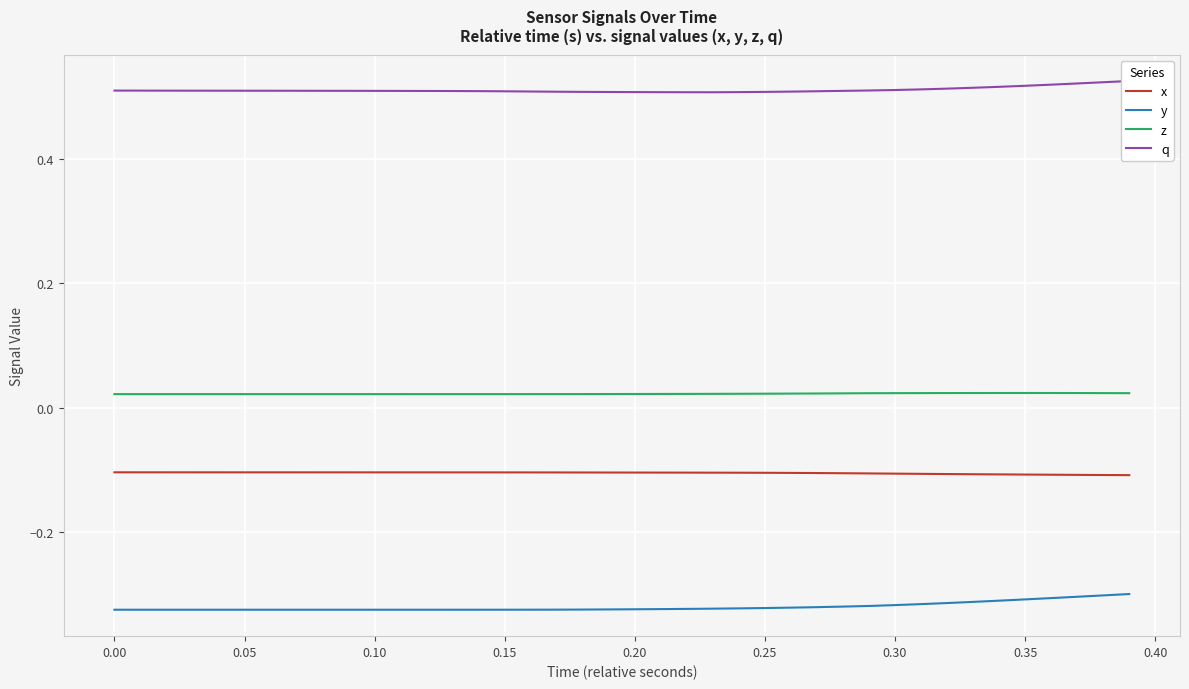

True or false: z and x intersect in this chart.

False